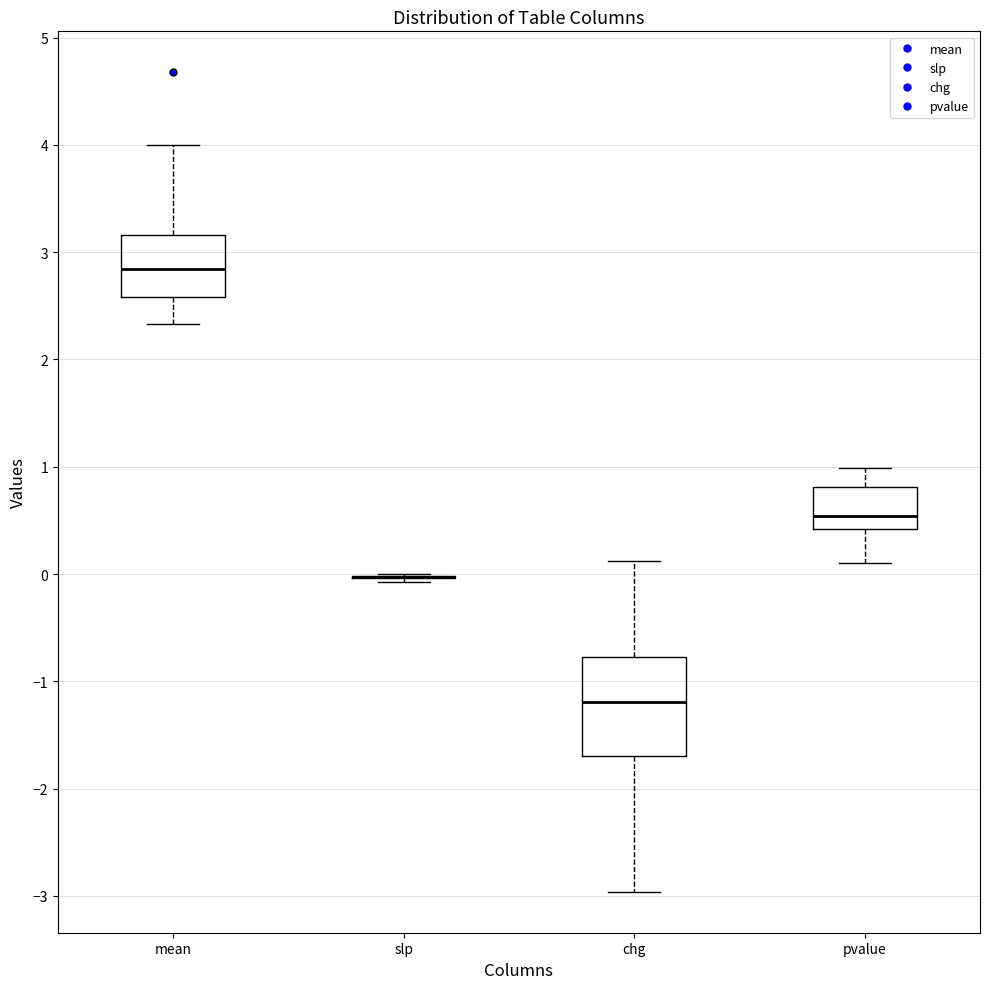

Reading left to right, transcribe this box plot: for each box, give where its median line is, the range the box spans, and where its two whiskers end, as read against the y-axis. The values are not printed on the chart, so give them approximately, as read against the axis.

mean: median 2.8, box 2.6 to 3.2, whiskers 2.3 to 4.0
slp: box collapsed to a line at 0.0, whiskers -0.1 to 0.0
chg: median -1.2, box -1.7 to -0.8, whiskers -3.0 to 0.1
pvalue: median 0.5, box 0.4 to 0.8, whiskers 0.1 to 1.0